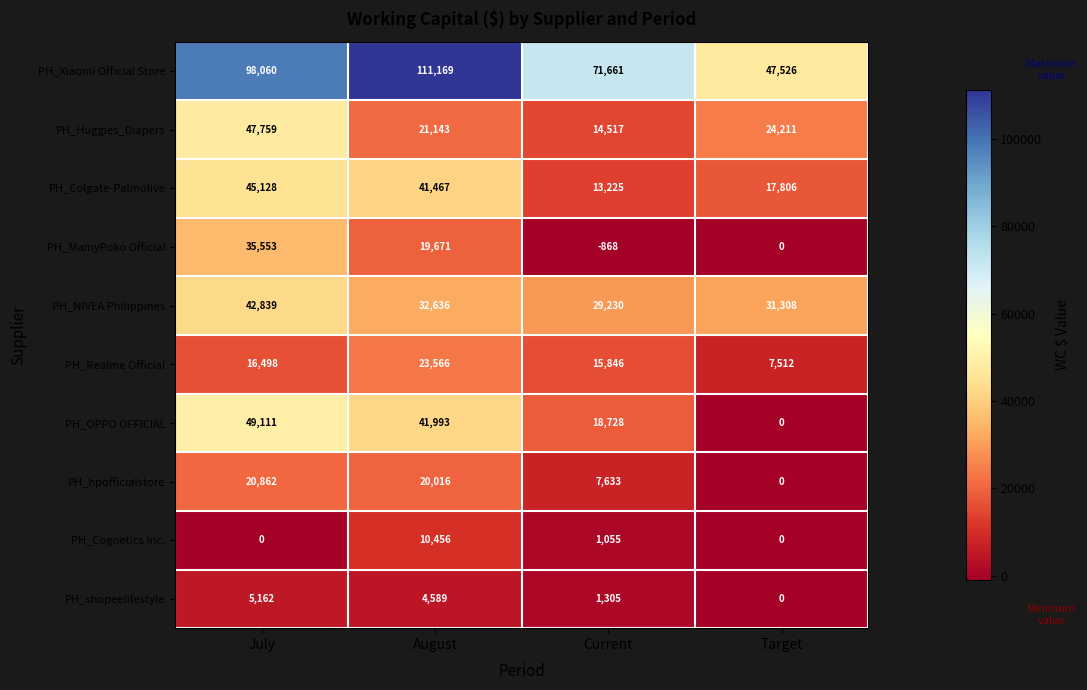

What is the difference between the PH_Realme Official values at August and Current?

7720